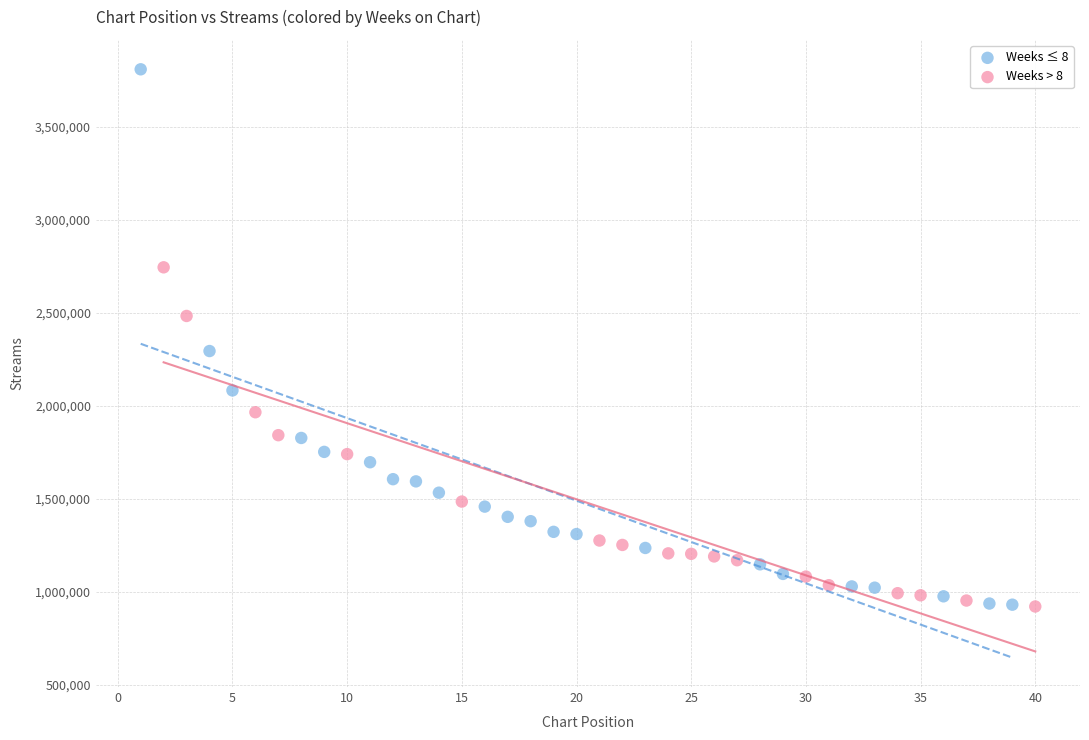

Which series contains the highest Y value?

Weeks ≤ 8